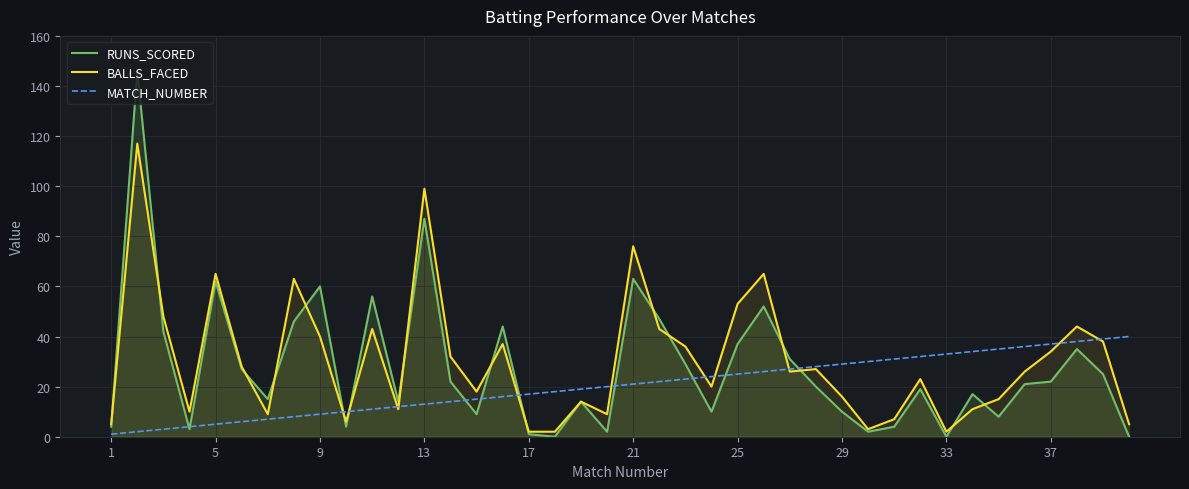

Is it true that BALLS_FACED equals 84 at 25?

False